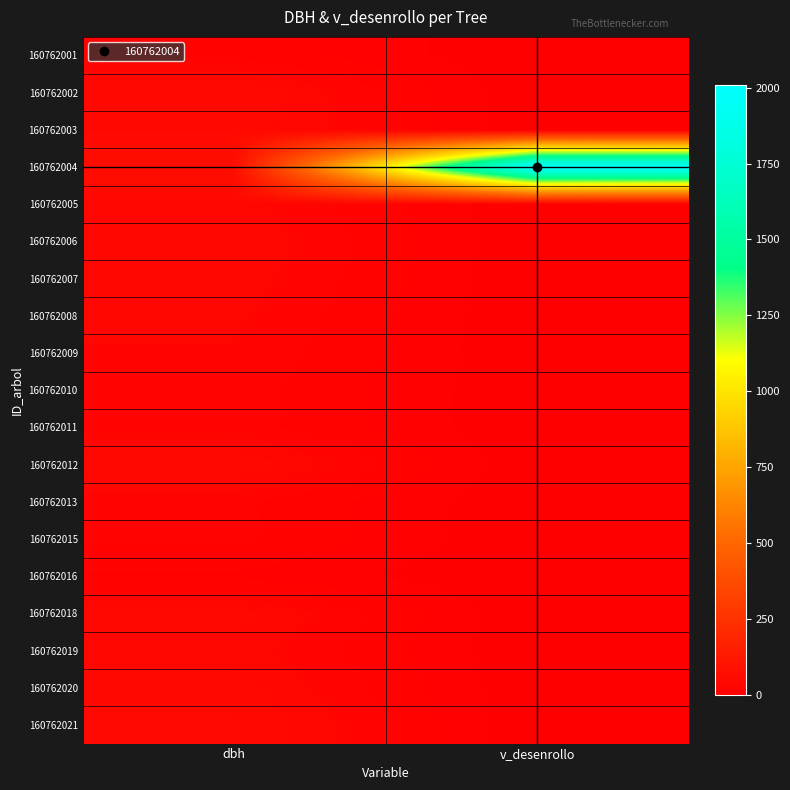

Which series has the largest total across all categories?

160762004